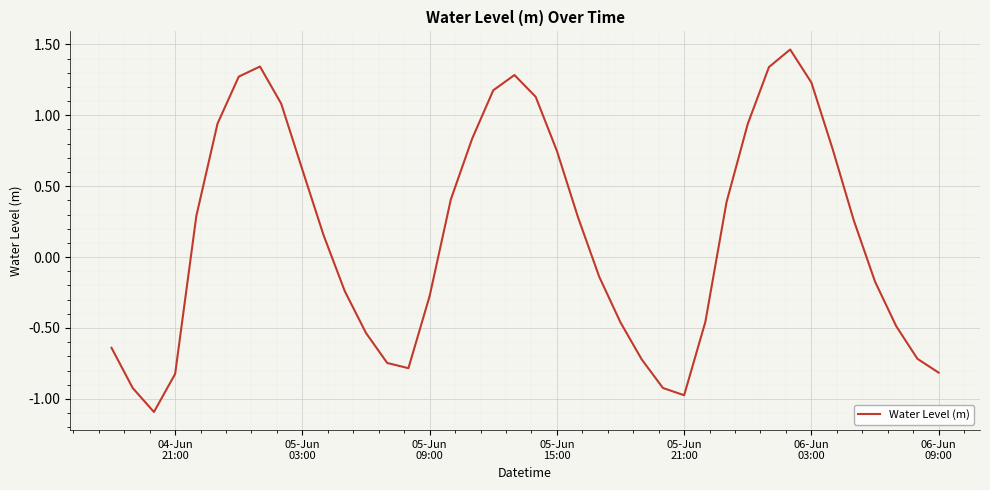

Does the chart display data point markers on the line(s)?

No